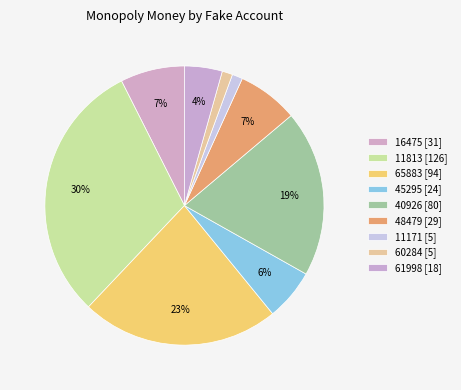

Is the sum of 11171 and 16475 greater than half?

No